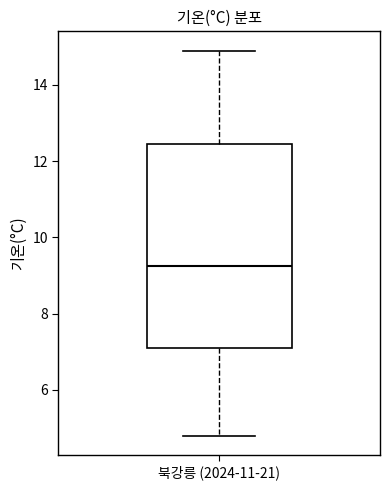

Transcribe this box plot: give where the median line is, the range the box spans, and where the two whiskers end, as read against the y-axis. The values are not printed on the chart, so give them approximately, as read against the axis.

median 9.2, box 7.2 to 12.4, whiskers 4.8 to 15.0